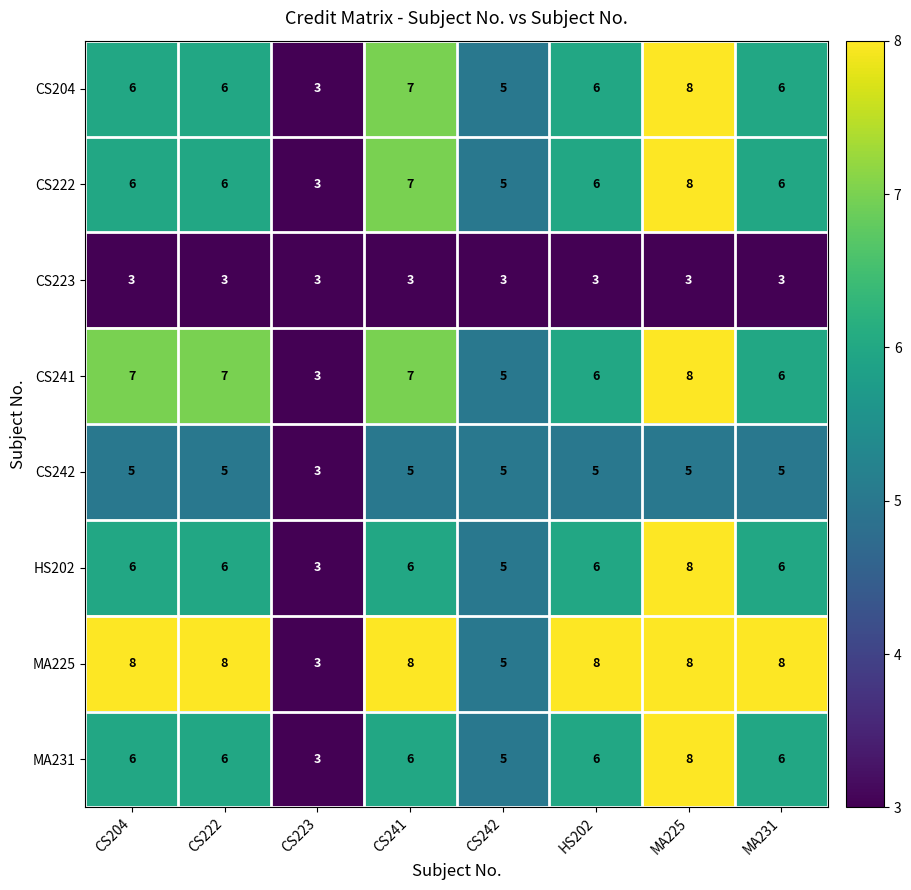

Between CS204 and HS202, which series saw the biggest shift?

CS241